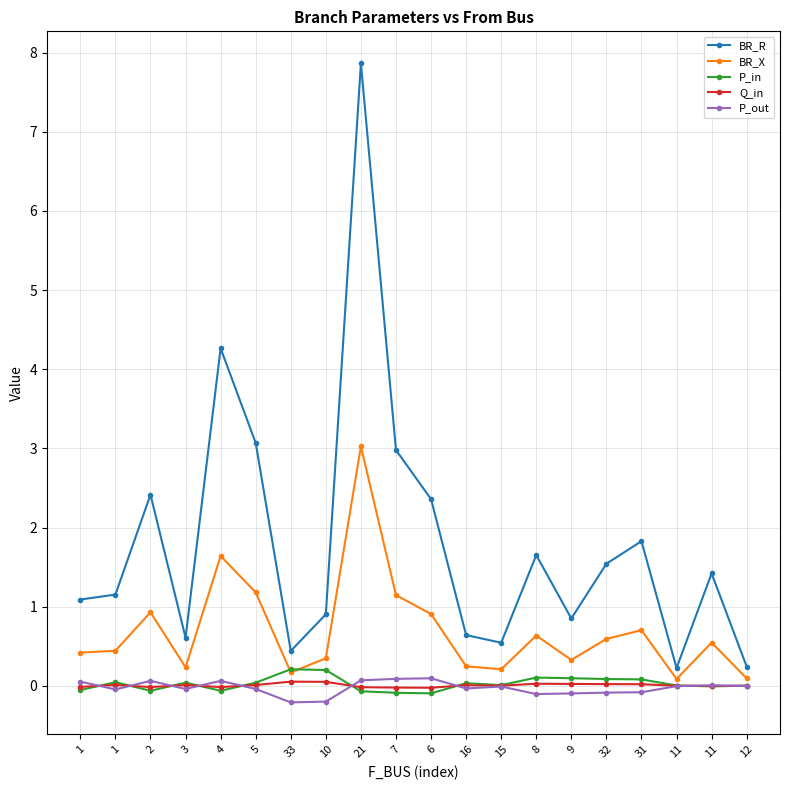

What is the value of the P_out point at the 7th from the left?

-0.2